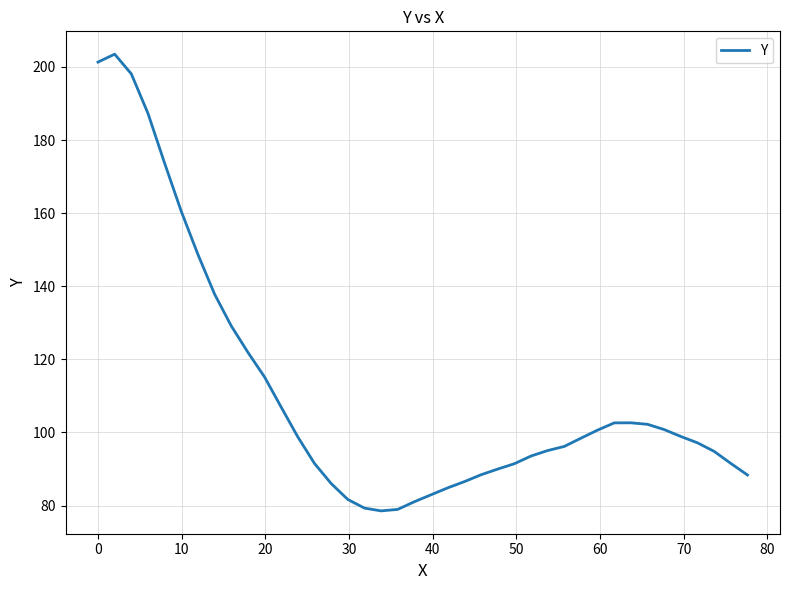

What is the smallest value displayed?

78.5